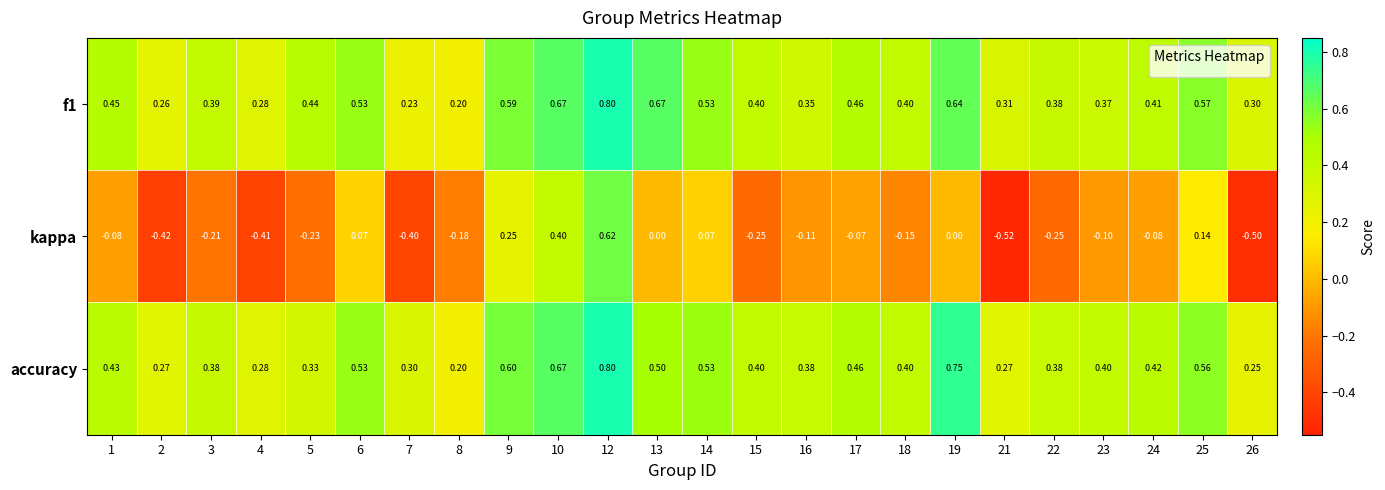

At which category is the sum across all series the highest?

12